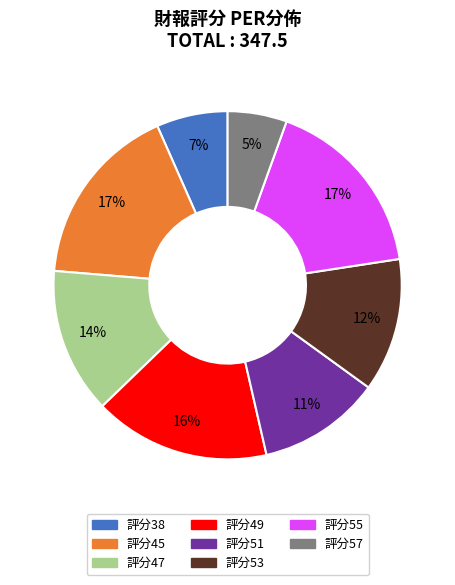

To the nearest percent, what is the difference between the largest and smallest slice percentages?

12%